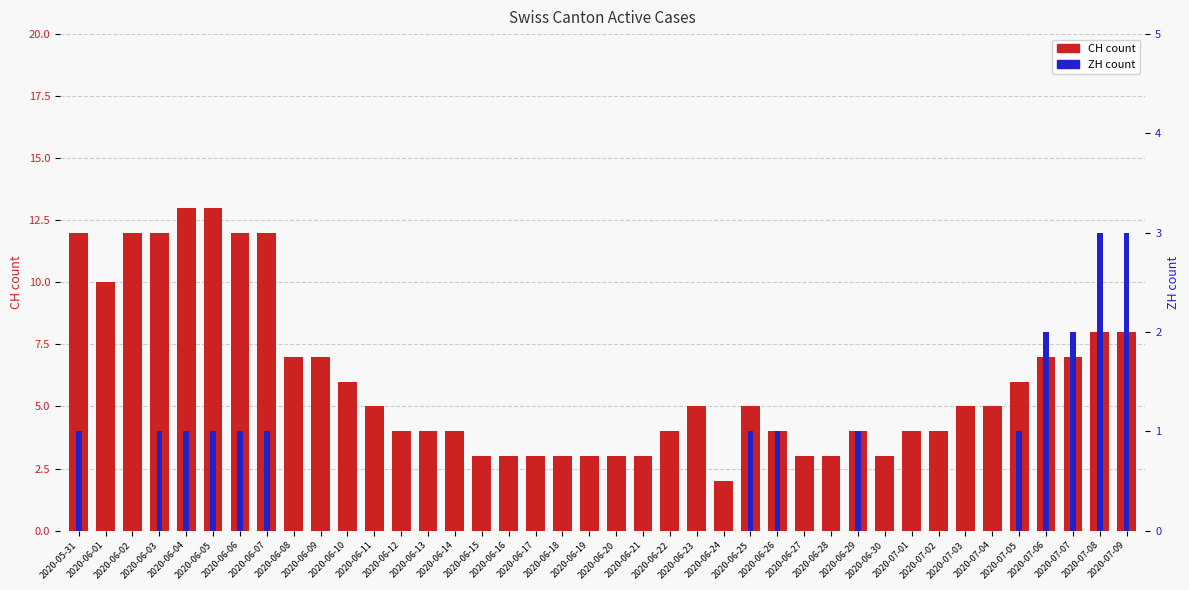

Which series has the largest total across all categories?

CH (count)